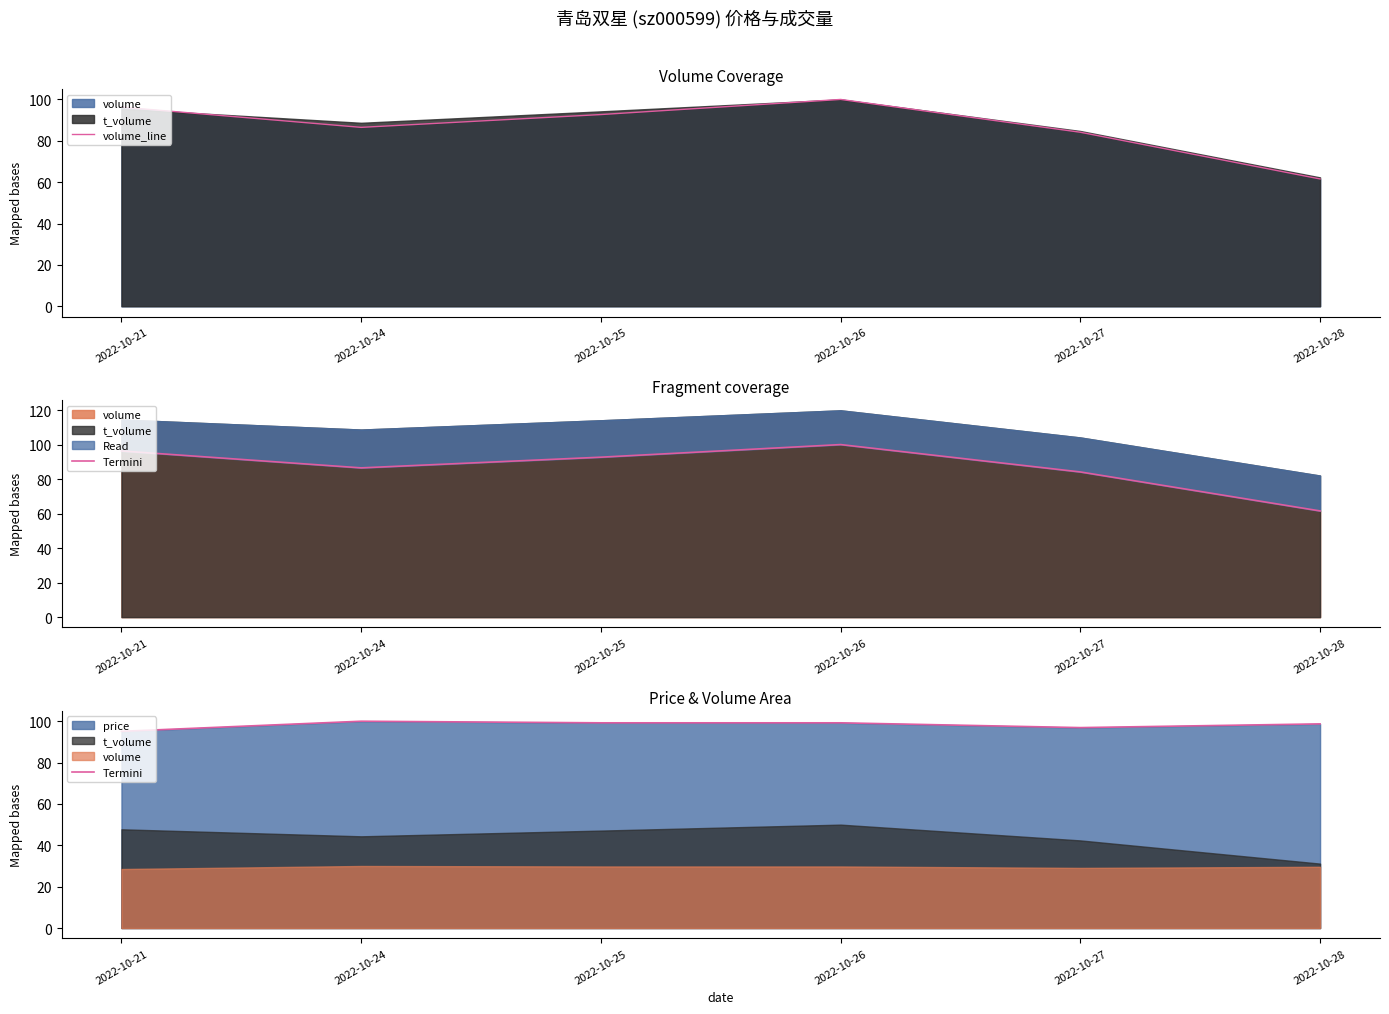

Which has a higher value, 2022-10-27 or 2022-10-24?

2022-10-24